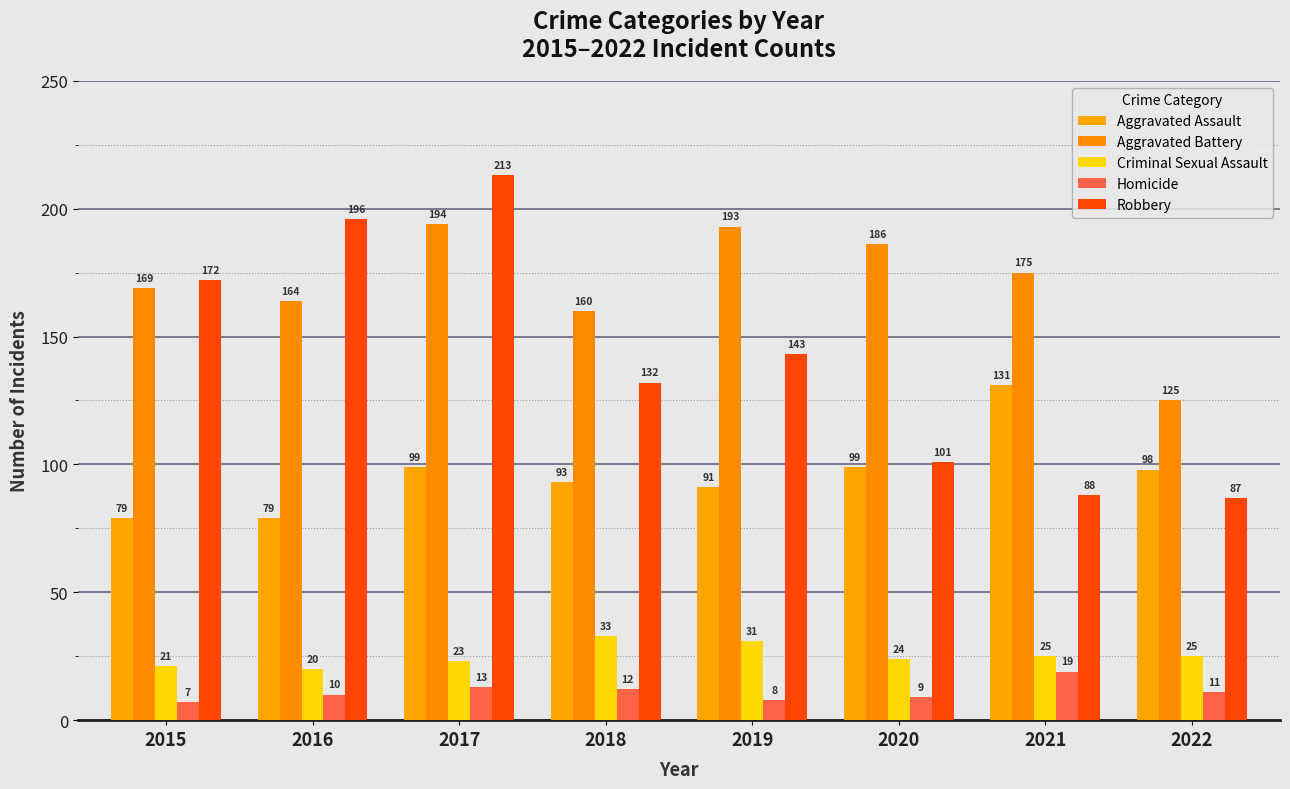

What are all the series names shown in the legend?

Aggravated Assault, Aggravated Battery, Criminal Sexual Assault, Homicide, Robbery